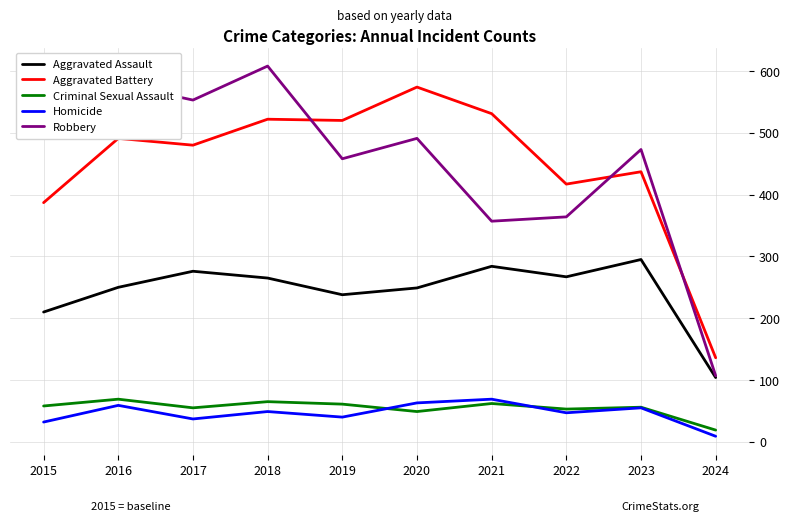

What value does the Aggravated Battery series have at 2017?

480